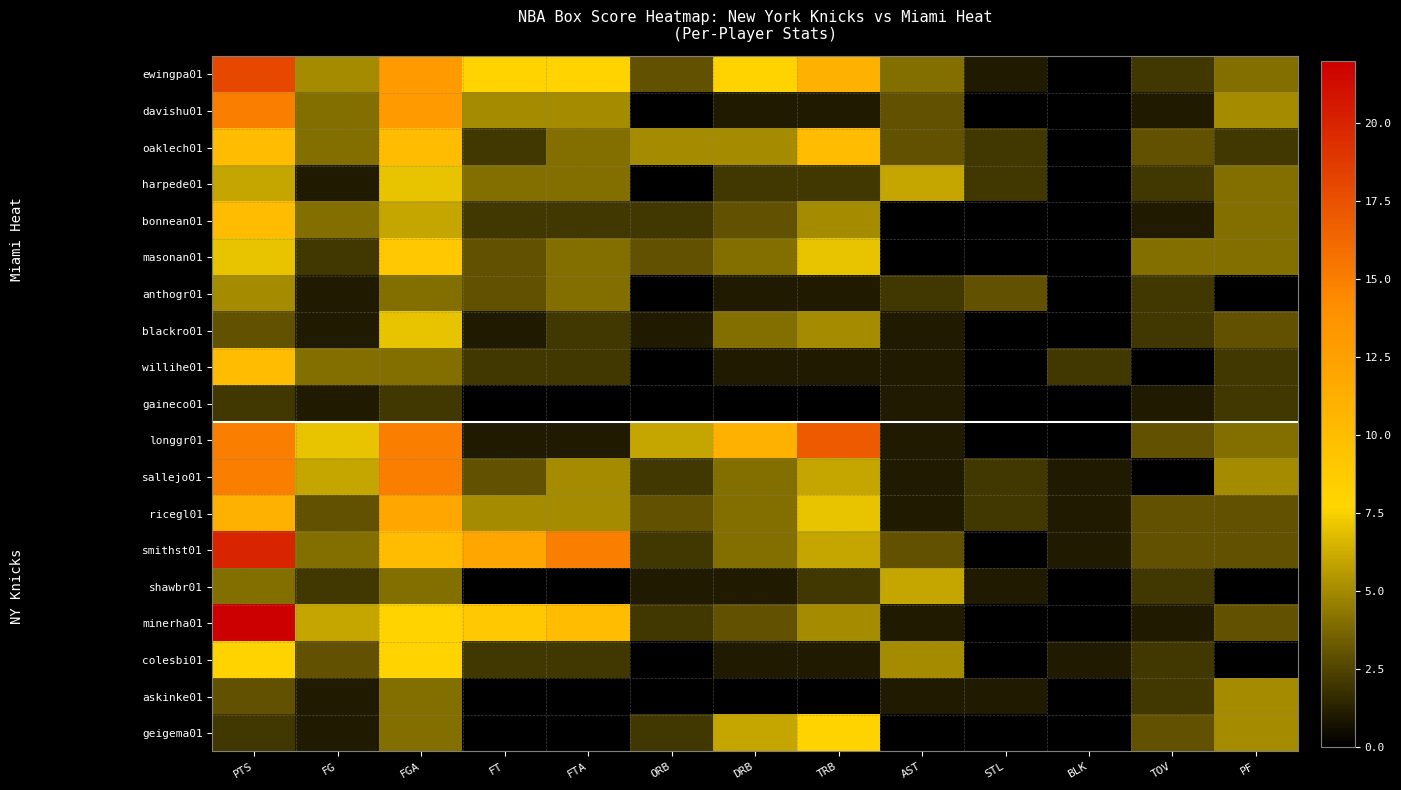

Reading right to left, extract all data points from this chart.

ewingpa01: PF=4	TOV=2	BLK=0	STL=1	AST=4	TRB=11	DRB=8	ORB=3	FTA=8	FT=8	FGA=13	FG=5	PTS=18
davishu01: PF=5	TOV=1	BLK=0	STL=0	AST=3	TRB=1	DRB=1	ORB=0	FTA=5	FT=5	FGA=13	FG=4	PTS=15
oaklech01: PF=2	TOV=3	BLK=0	STL=2	AST=3	TRB=10	DRB=5	ORB=5	FTA=4	FT=2	FGA=10	FG=4	PTS=10
harpede01: PF=4	TOV=2	BLK=0	STL=2	AST=6	TRB=2	DRB=2	ORB=0	FTA=4	FT=4	FGA=7	FG=1	PTS=6
bonnean01: PF=4	TOV=1	BLK=0	STL=0	AST=0	TRB=5	DRB=3	ORB=2	FTA=2	FT=2	FGA=6	FG=4	PTS=10
masonan01: PF=4	TOV=4	BLK=0	STL=0	AST=0	TRB=7	DRB=4	ORB=3	FTA=4	FT=3	FGA=9	FG=2	PTS=7
anthogr01: PF=0	TOV=2	BLK=0	STL=3	AST=2	TRB=1	DRB=1	ORB=0	FTA=4	FT=3	FGA=4	FG=1	PTS=5
blackro01: PF=3	TOV=2	BLK=0	STL=0	AST=1	TRB=5	DRB=4	ORB=1	FTA=2	FT=1	FGA=7	FG=1	PTS=3
willihe01: PF=2	TOV=0	BLK=2	STL=0	AST=1	TRB=1	DRB=1	ORB=0	FTA=2	FT=2	FGA=4	FG=4	PTS=10
gaineco01: PF=2	TOV=1	BLK=0	STL=0	AST=1	TRB=0	DRB=0	ORB=0	FTA=0	FT=0	FGA=2	FG=1	PTS=2
longgr01: PF=4	TOV=3	BLK=0	STL=0	AST=1	TRB=17	DRB=11	ORB=6	FTA=1	FT=1	FGA=15	FG=7	PTS=15
sallejo01: PF=5	TOV=0	BLK=1	STL=2	AST=1	TRB=6	DRB=4	ORB=2	FTA=5	FT=3	FGA=15	FG=6	PTS=15
ricegl01: PF=3	TOV=3	BLK=1	STL=2	AST=1	TRB=7	DRB=4	ORB=3	FTA=5	FT=5	FGA=12	FG=3	PTS=11
smithst01: PF=3	TOV=3	BLK=1	STL=0	AST=3	TRB=6	DRB=4	ORB=2	FTA=15	FT=12	FGA=10	FG=4	PTS=20
shawbr01: PF=0	TOV=2	BLK=0	STL=1	AST=6	TRB=2	DRB=1	ORB=1	FTA=0	FT=0	FGA=4	FG=2	PTS=4
minerha01: PF=3	TOV=1	BLK=0	STL=0	AST=1	TRB=5	DRB=3	ORB=2	FTA=10	FT=9	FGA=8	FG=6	PTS=22
colesbi01: PF=0	TOV=2	BLK=1	STL=0	AST=5	TRB=1	DRB=1	ORB=0	FTA=2	FT=2	FGA=8	FG=3	PTS=8
askinke01: PF=5	TOV=2	BLK=0	STL=1	AST=1	TRB=0	DRB=0	ORB=0	FTA=0	FT=0	FGA=4	FG=1	PTS=3
geigema01: PF=5	TOV=3	BLK=0	STL=0	AST=0	TRB=8	DRB=6	ORB=2	FTA=0	FT=0	FGA=4	FG=1	PTS=2